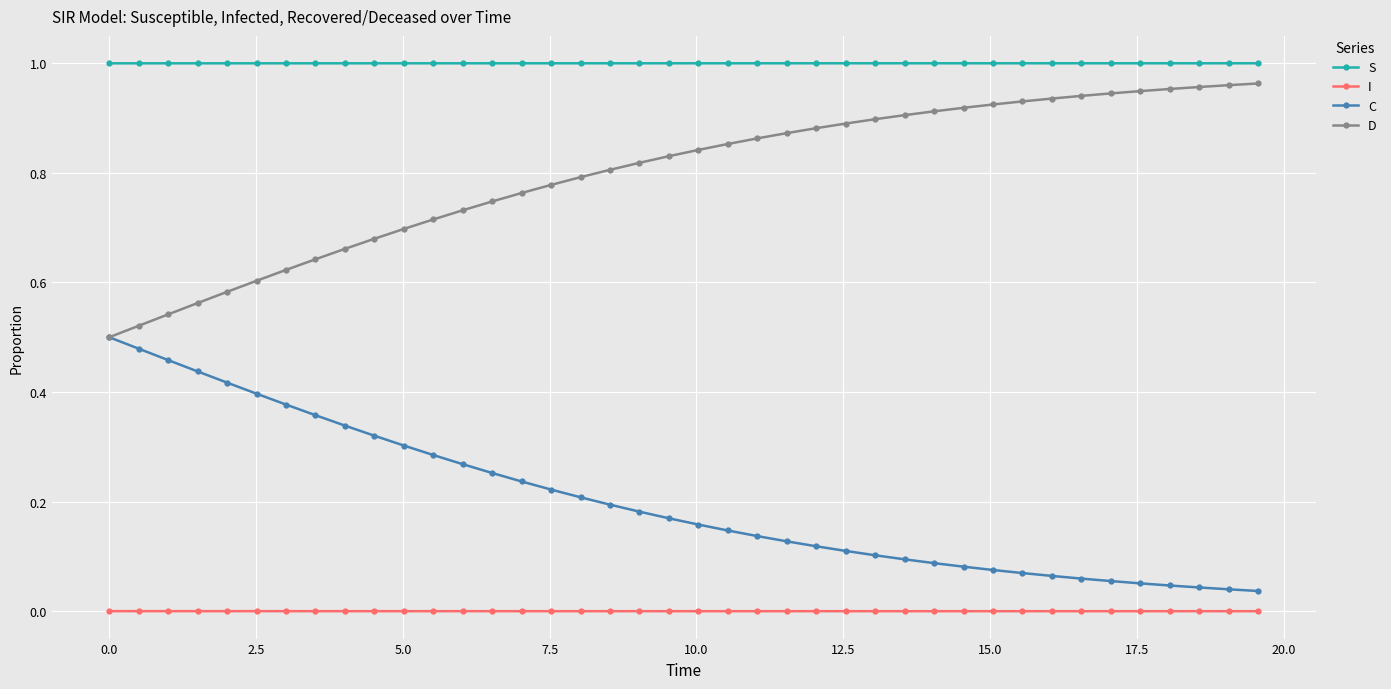

True or false: I and S cross at least once.

False